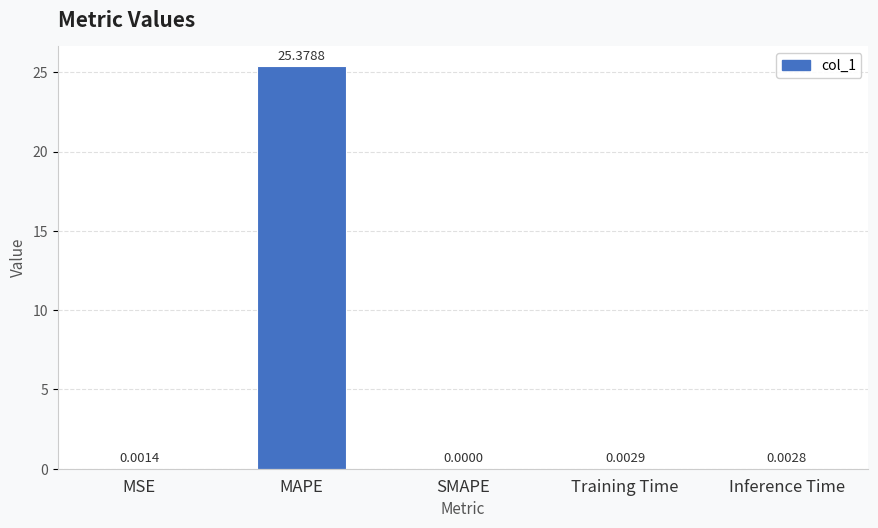

Which category has the highest value across all series?

MAPE